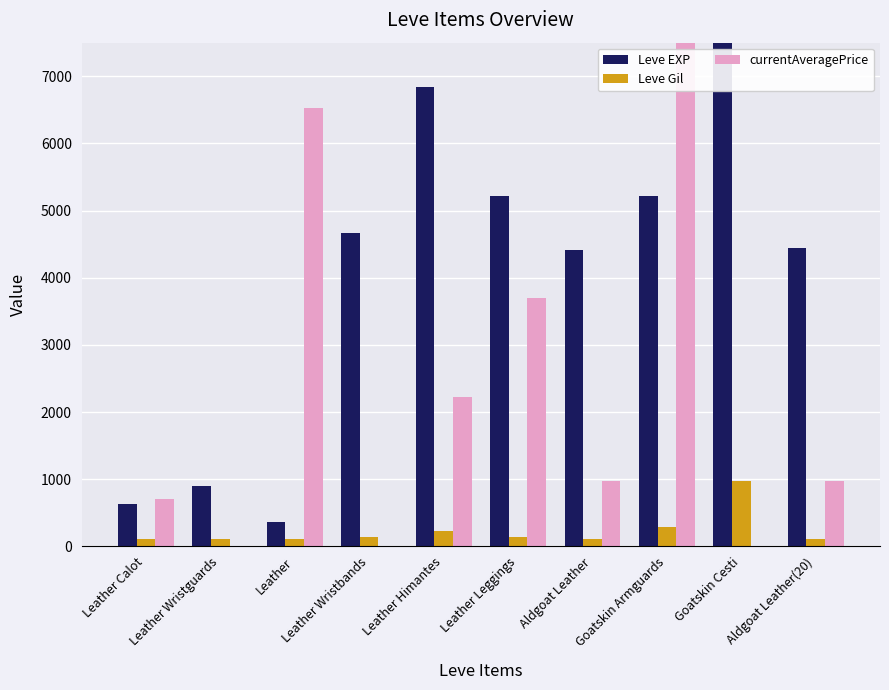

List the series in order of their peak value, highest first.

currentAveragePrice, Leve EXP, Leve Gil